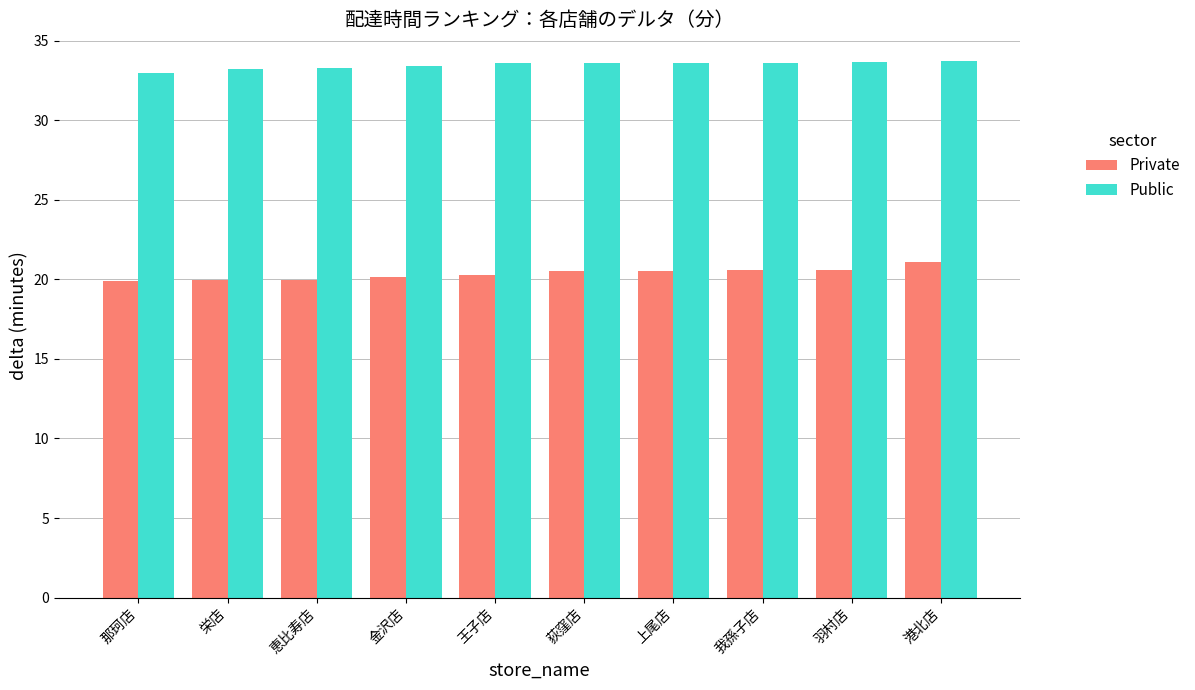

Count the number of categories in the chart.

10